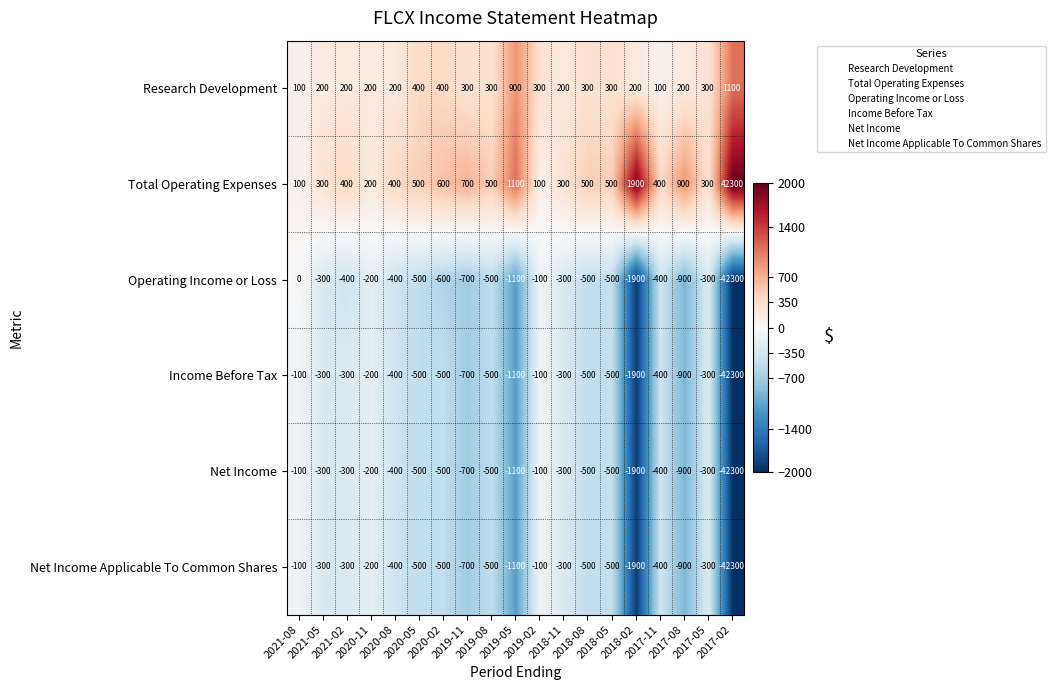

Which series has the largest range (max minus min)?

Operating Income or Loss